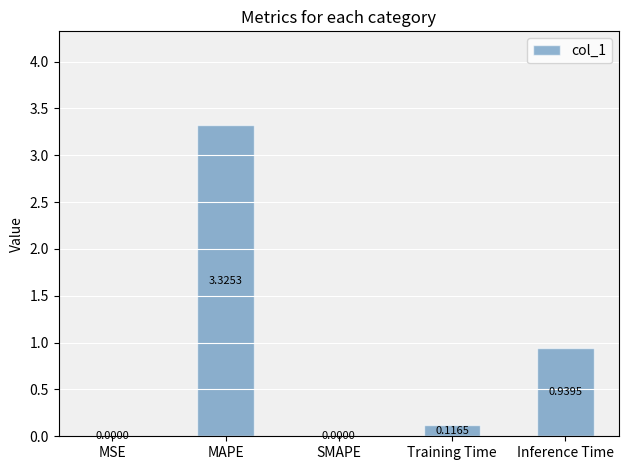

Between Inference Time and MAPE, which is larger?

MAPE